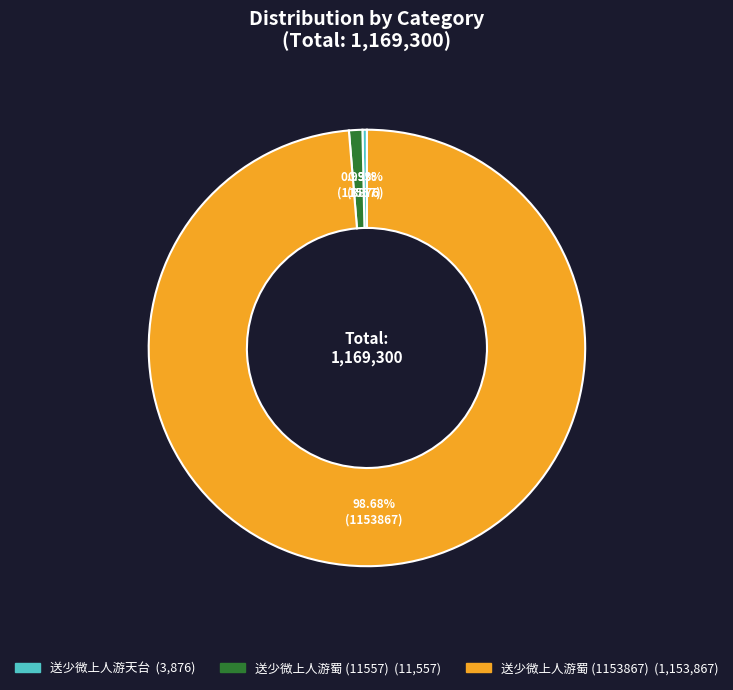

How many slices are in this pie chart?

3